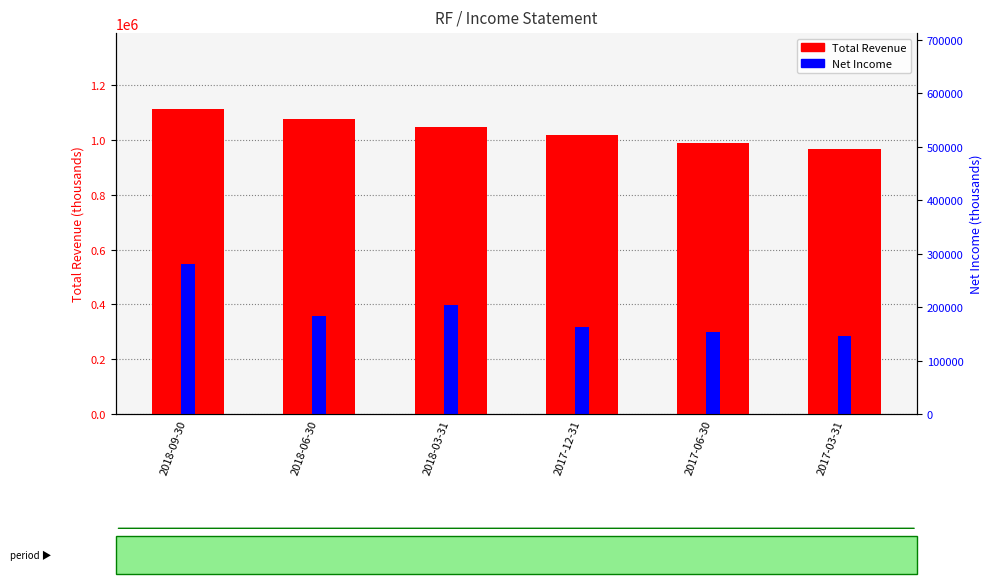

List the labels in order of Net Income value, largest first.

2018-09-30, 2018-03-31, 2018-06-30, 2017-12-31, 2017-06-30, 2017-03-31